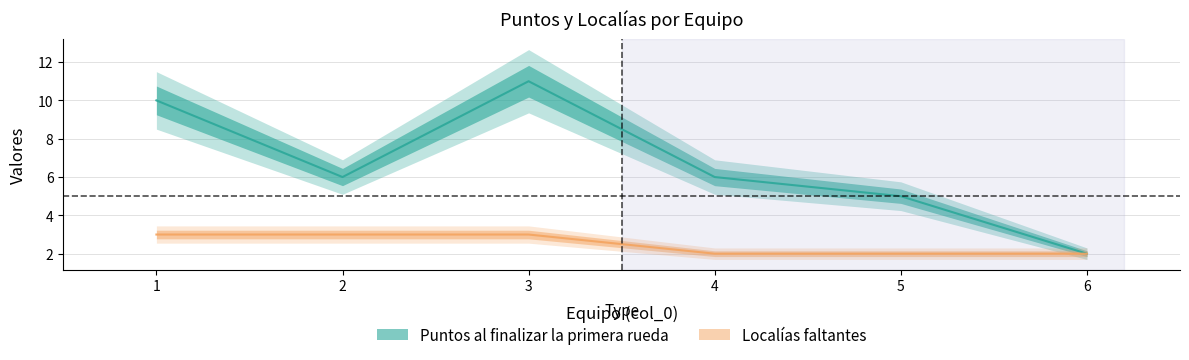

How many distinct data groups are displayed?

2